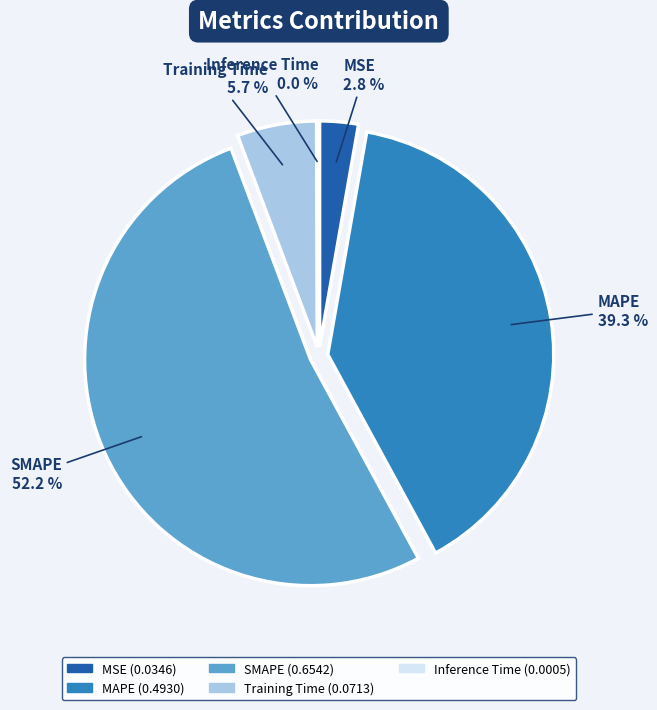

To the nearest percent, what is the difference between the MSE and SMAPE slice percentages?

49%